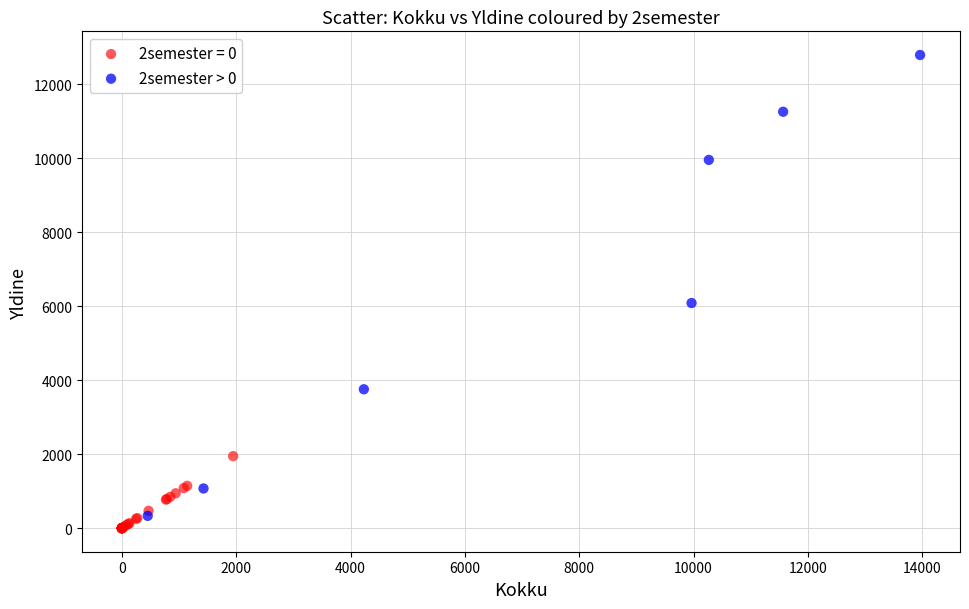

Which series reaches the maximum Y coordinate?

2semester > 0